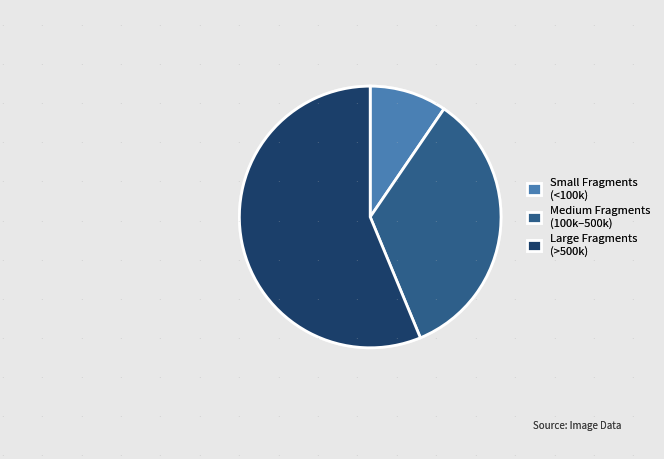

Is there a majority slice in this chart?

Yes